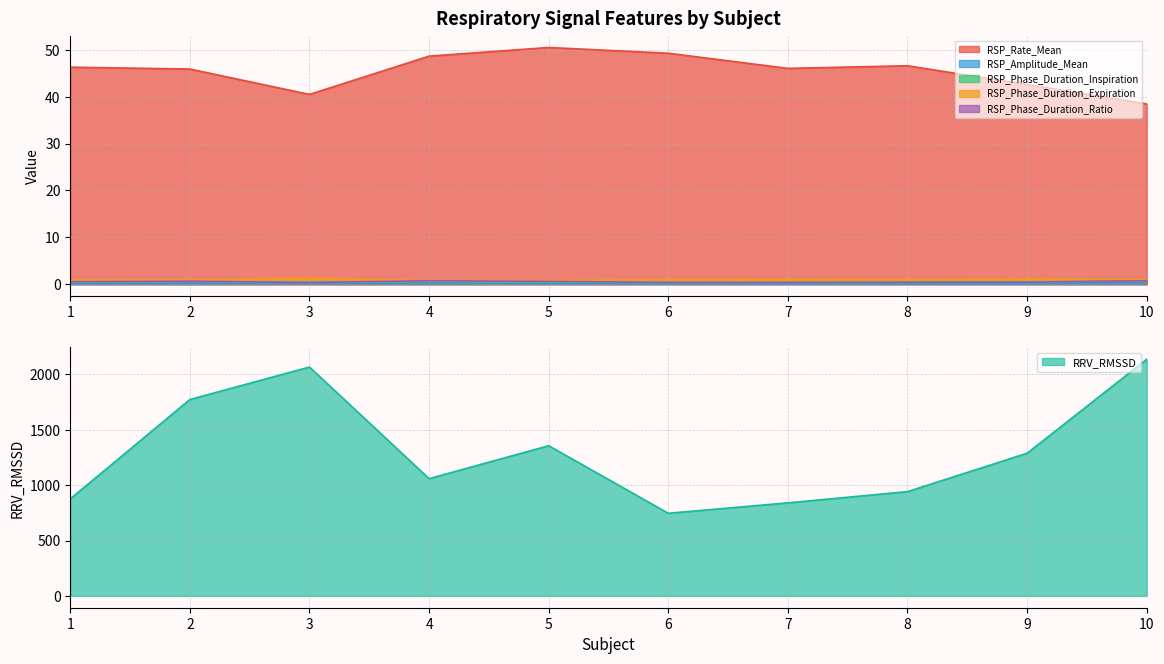

At which label is RSP_Amplitude_Mean closest to 0?

6